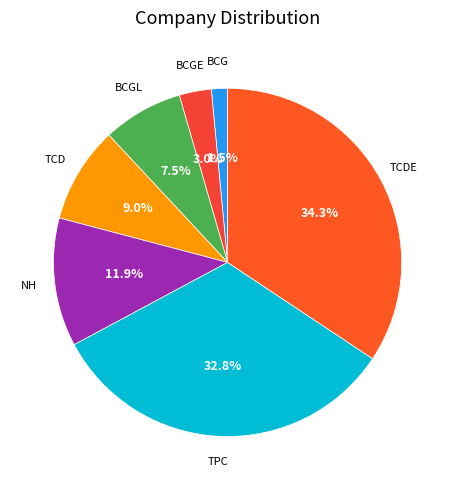

Is there any slice that represents more than half of the pie?

No